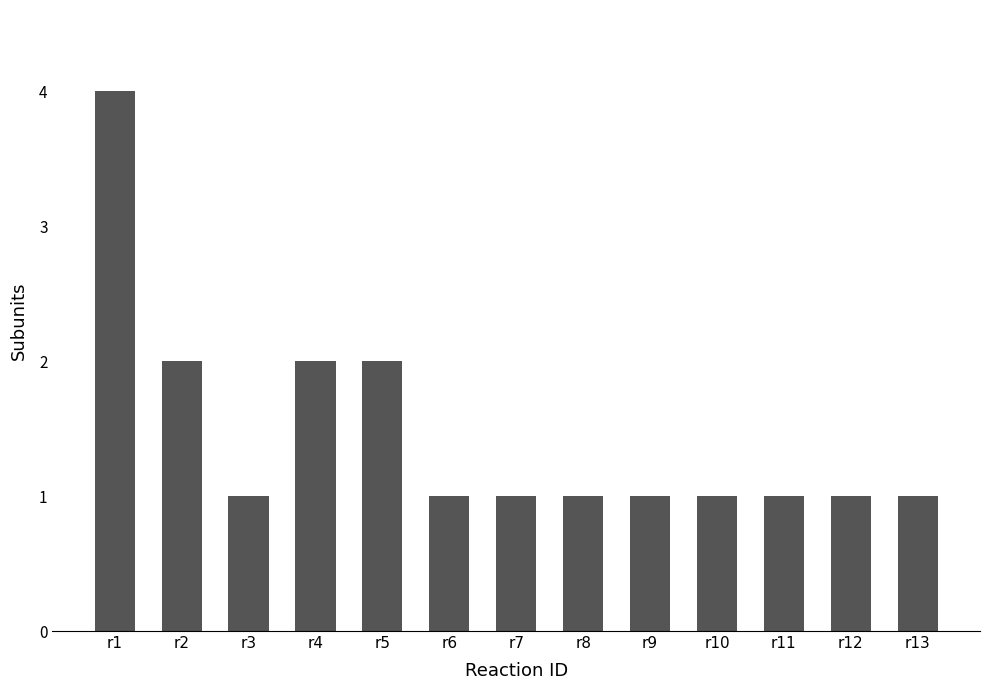

What is the sum of the values at r3 and r13?

2